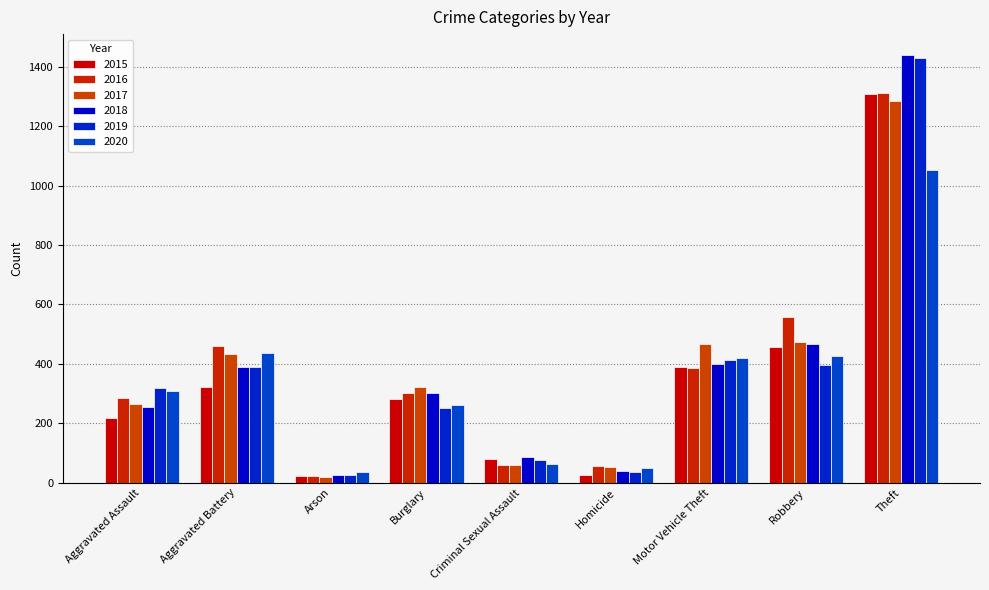

What is the minimum value shown in the chart?

18